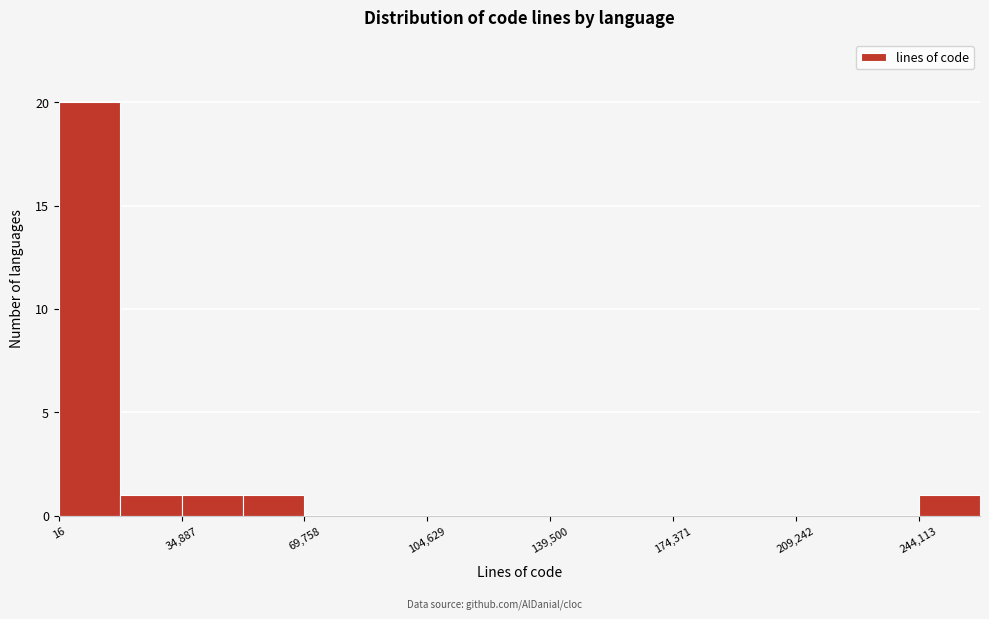

Around what value on the x-axis is the tallest bar? Give the approximate position of its centre, as read against the axis.

10000